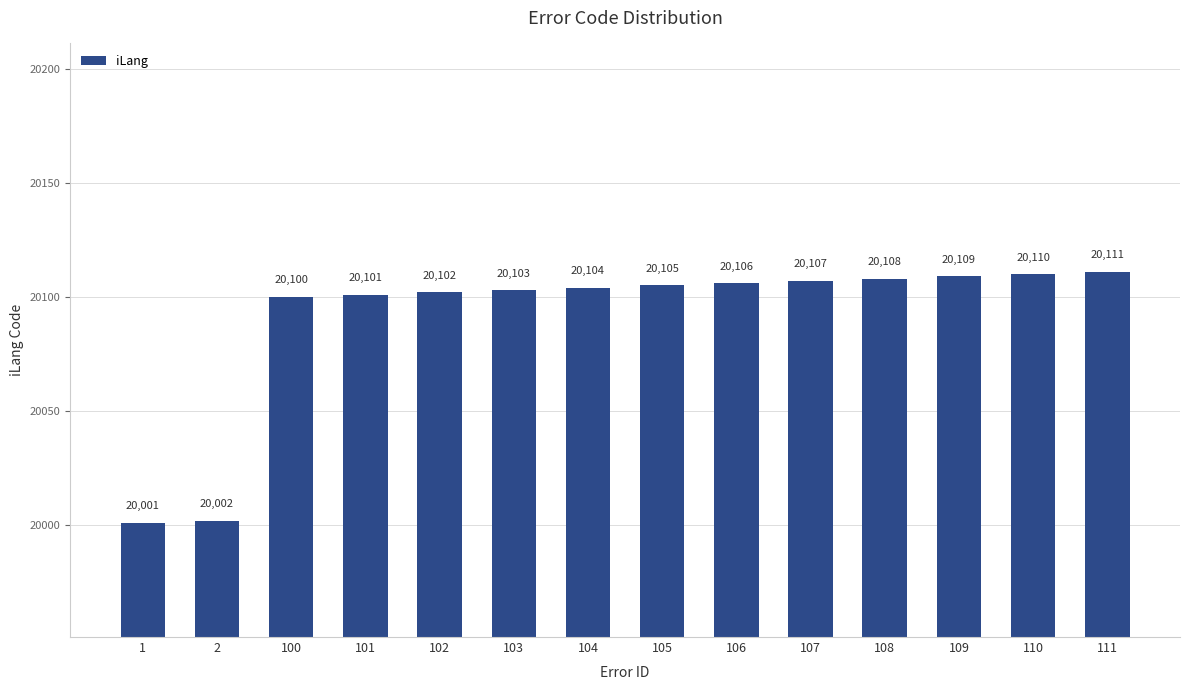

What is the change in value from 106 to 109?

+3